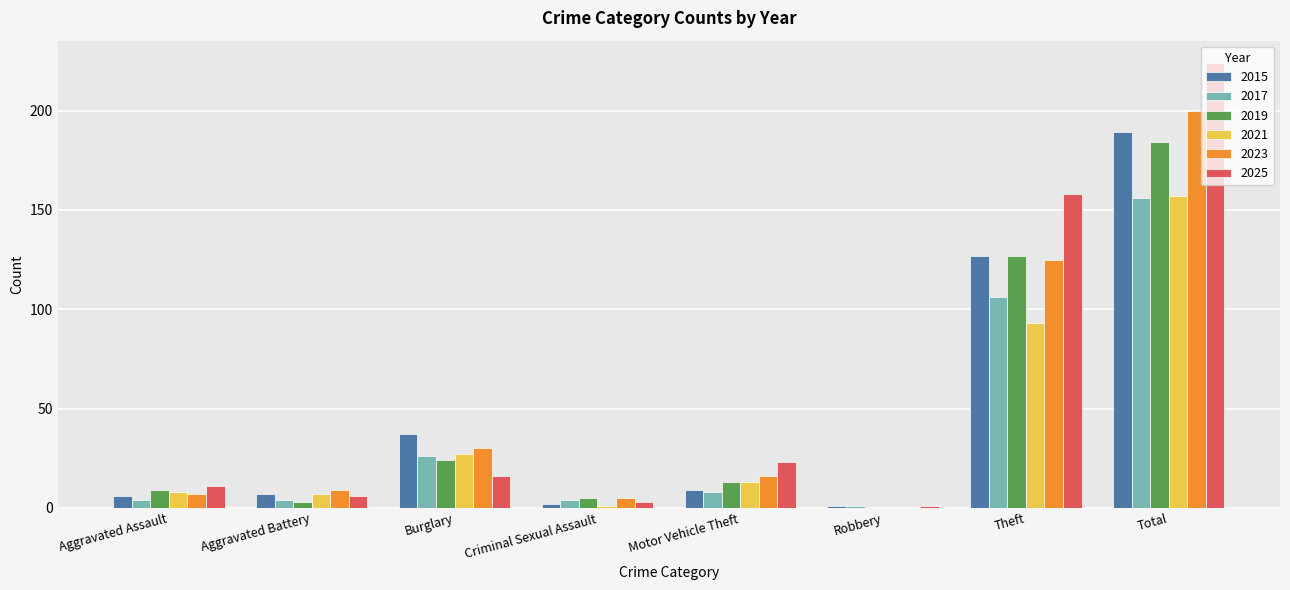

What are all the series names shown in the legend?

2015, 2017, 2019, 2021, 2023, 2025